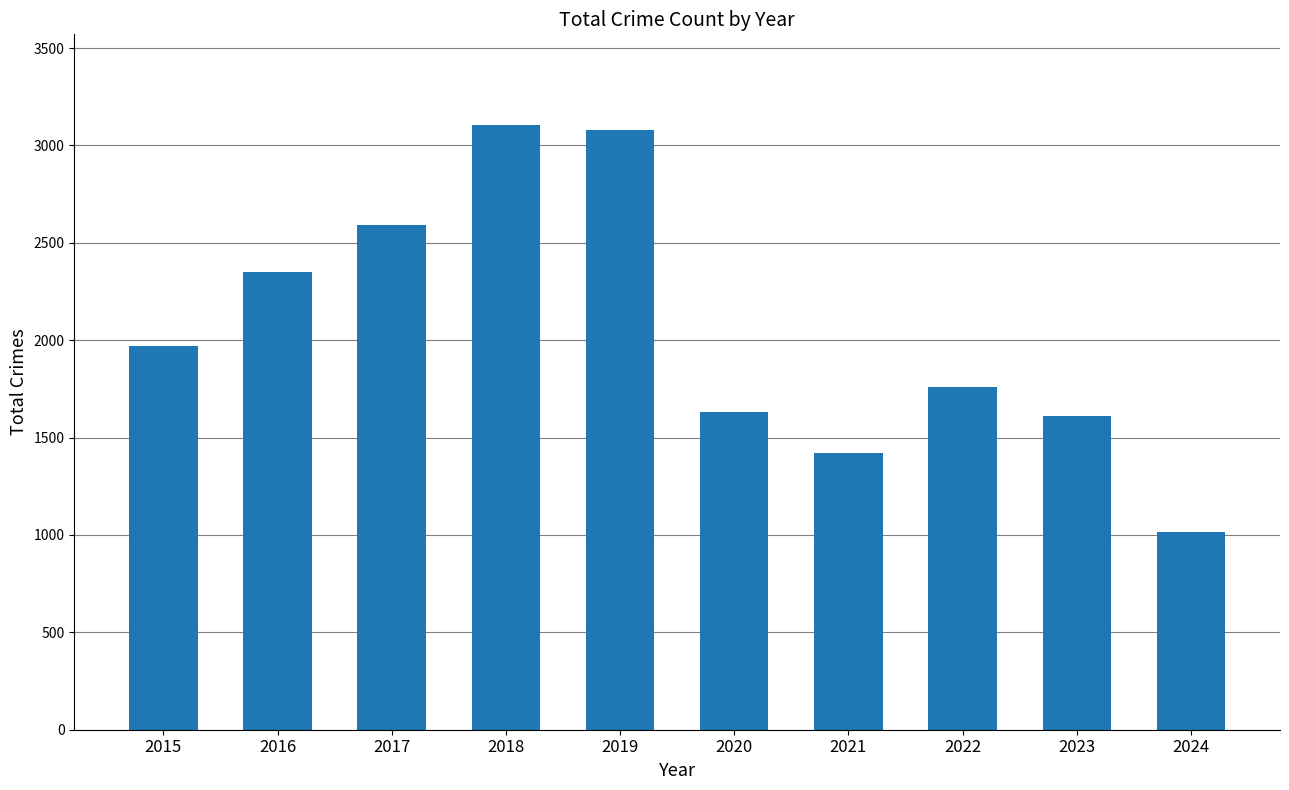

What is the change in value from 2017 to 2020?

-958